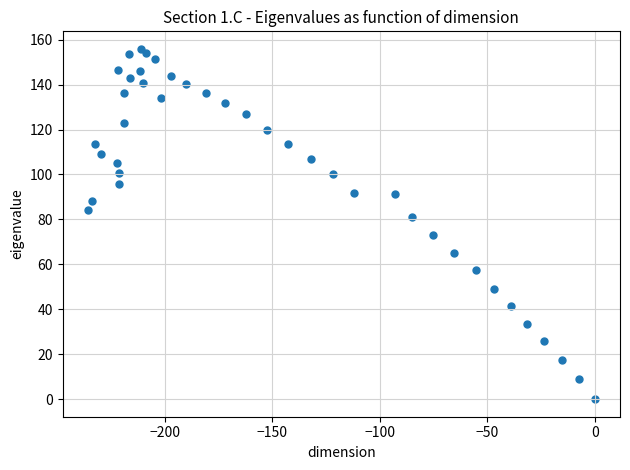

What is the range of X values (max minus min)?

235.7